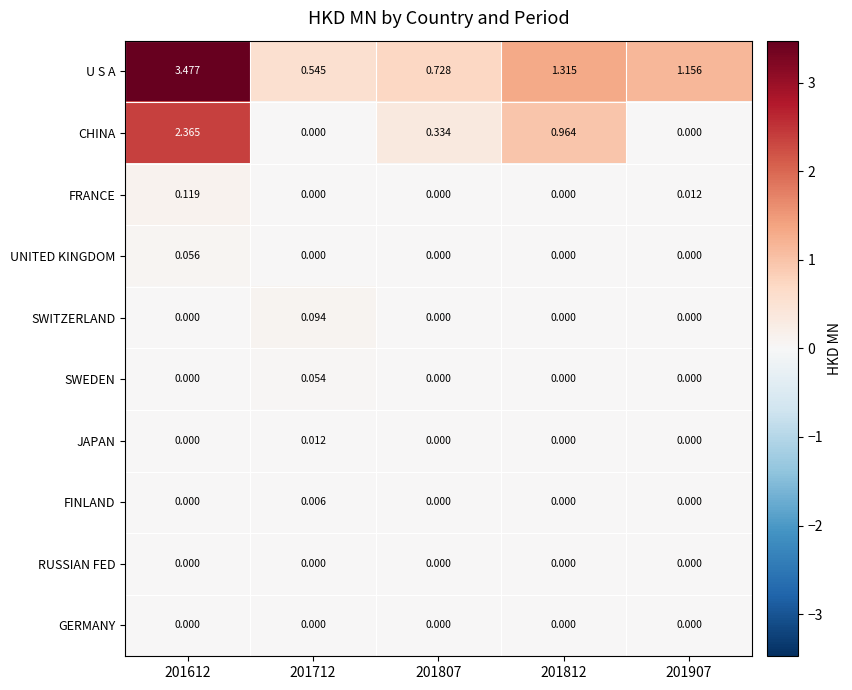

Which series changed the most between 201612 and 201712?

U S A